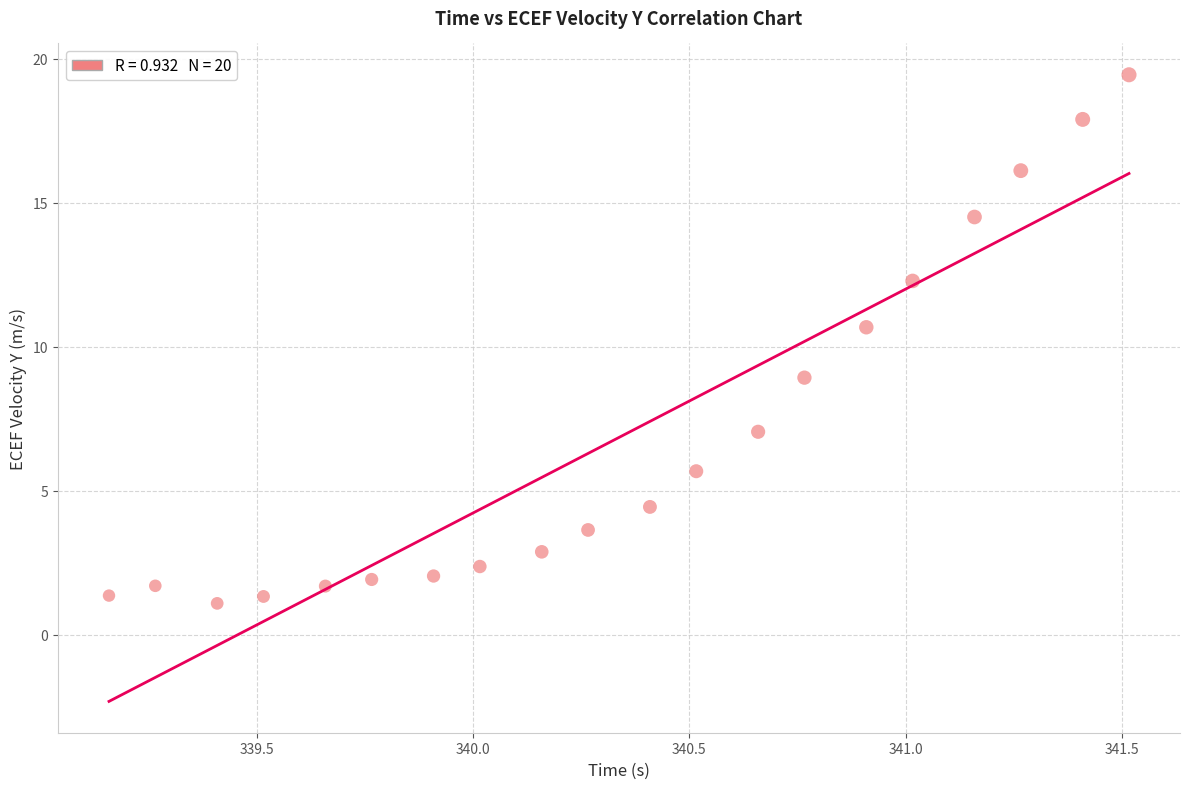

What is the range of X values (max minus min)?

2.4